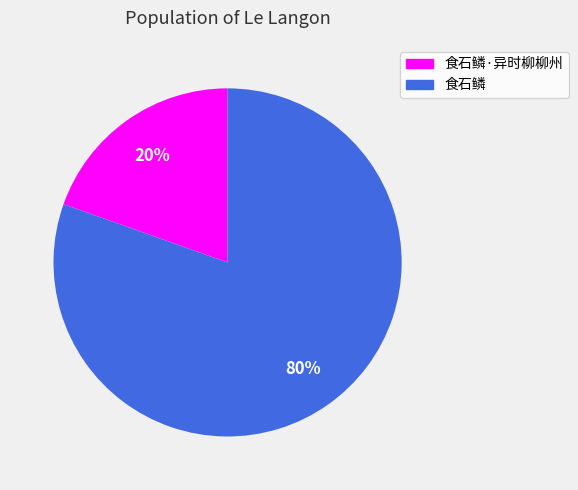

To the nearest percent, what is the average slice percentage?

50%